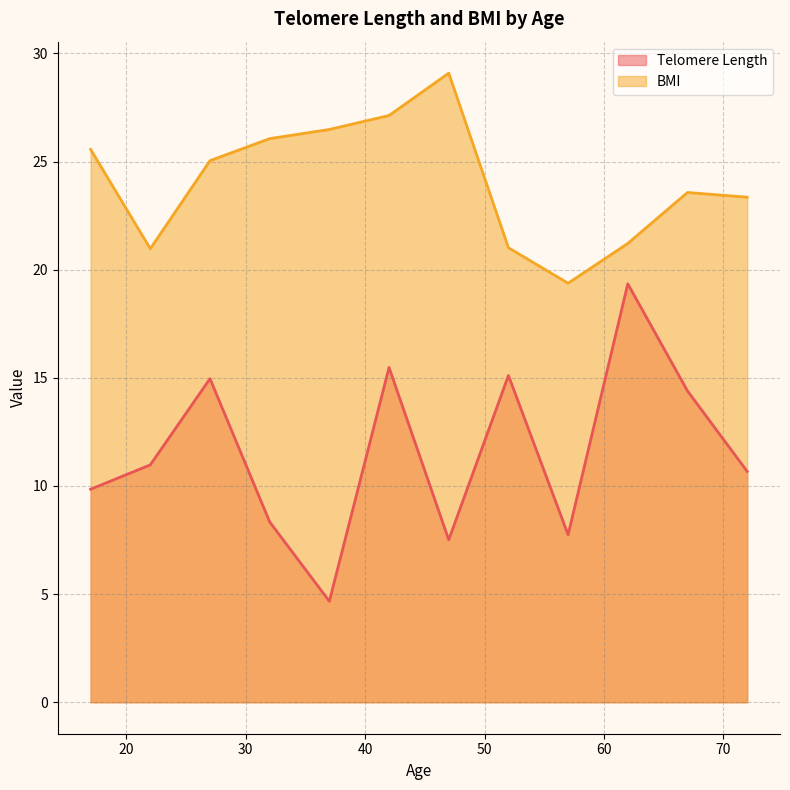

True or false: Telomere Length has more than 1 interior local peaks.

True